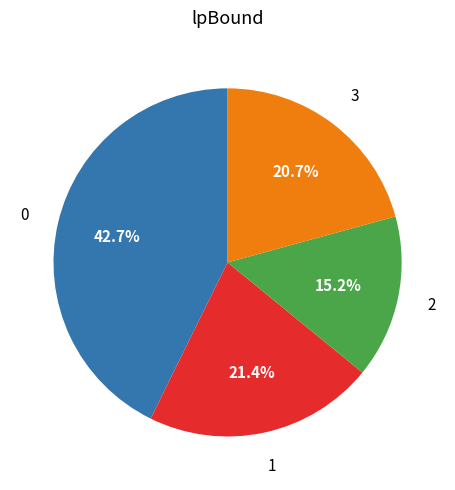

Is there any slice that represents more than half of the pie?

No